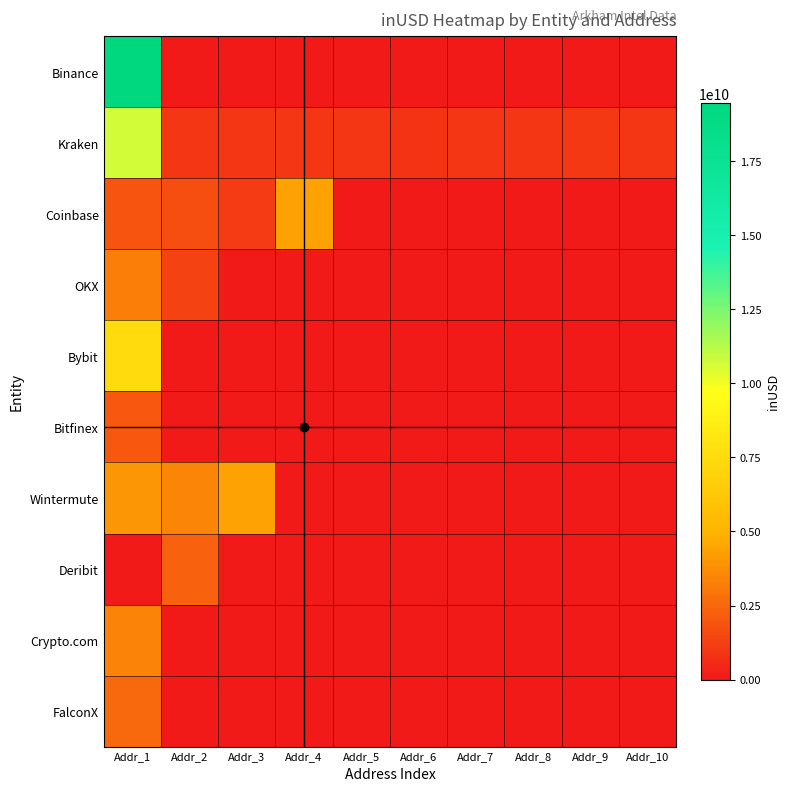

Between Addr_4 and Addr_10, which series saw the biggest shift?

Coinbase